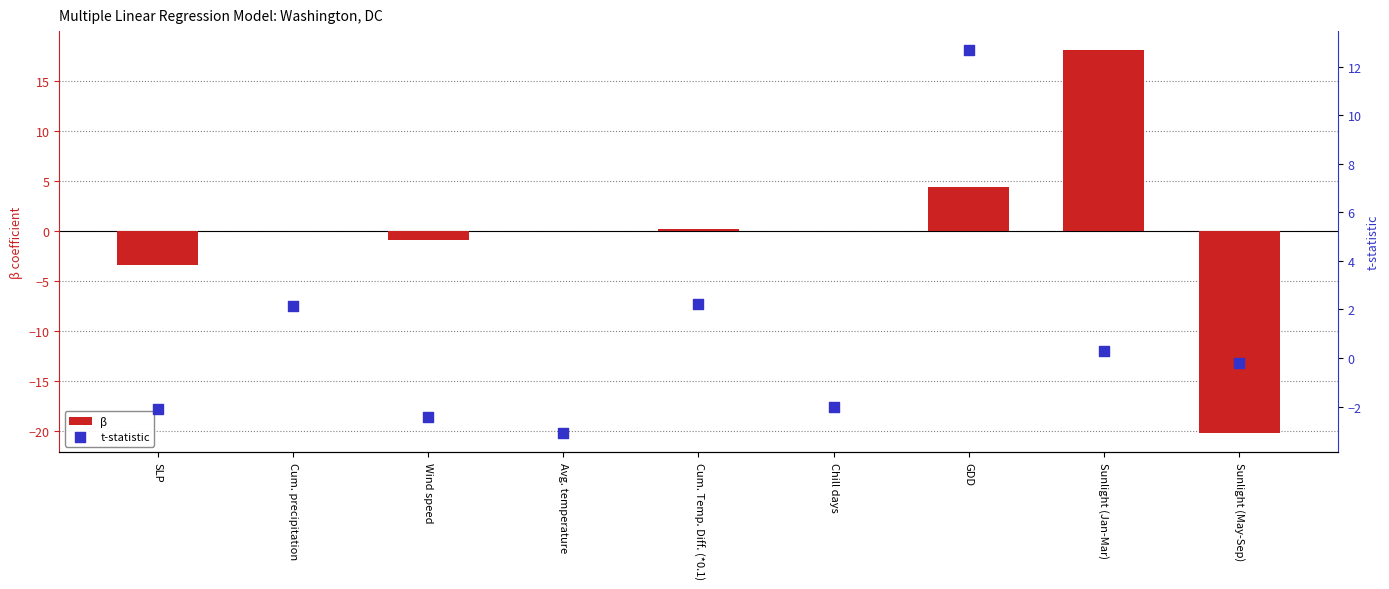

What are all the series names shown in the legend?

β, t-statistic